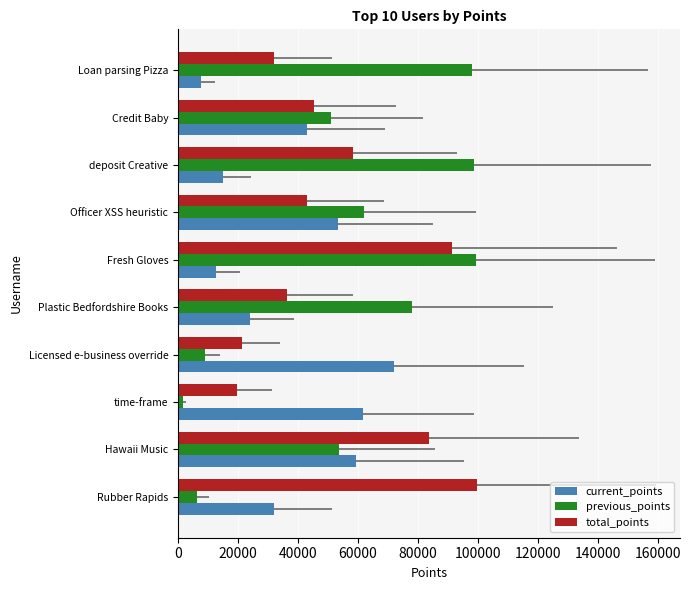

What is the spread (max minus min) of values at Licensed e-business override?

63206